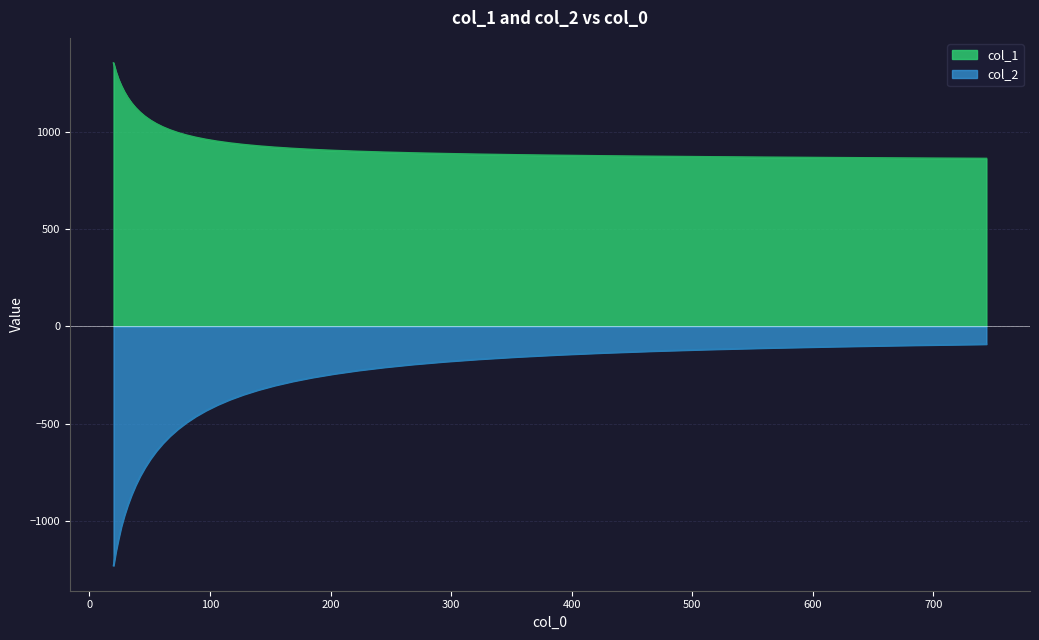

What is the maximum value for col_2?

-91.7